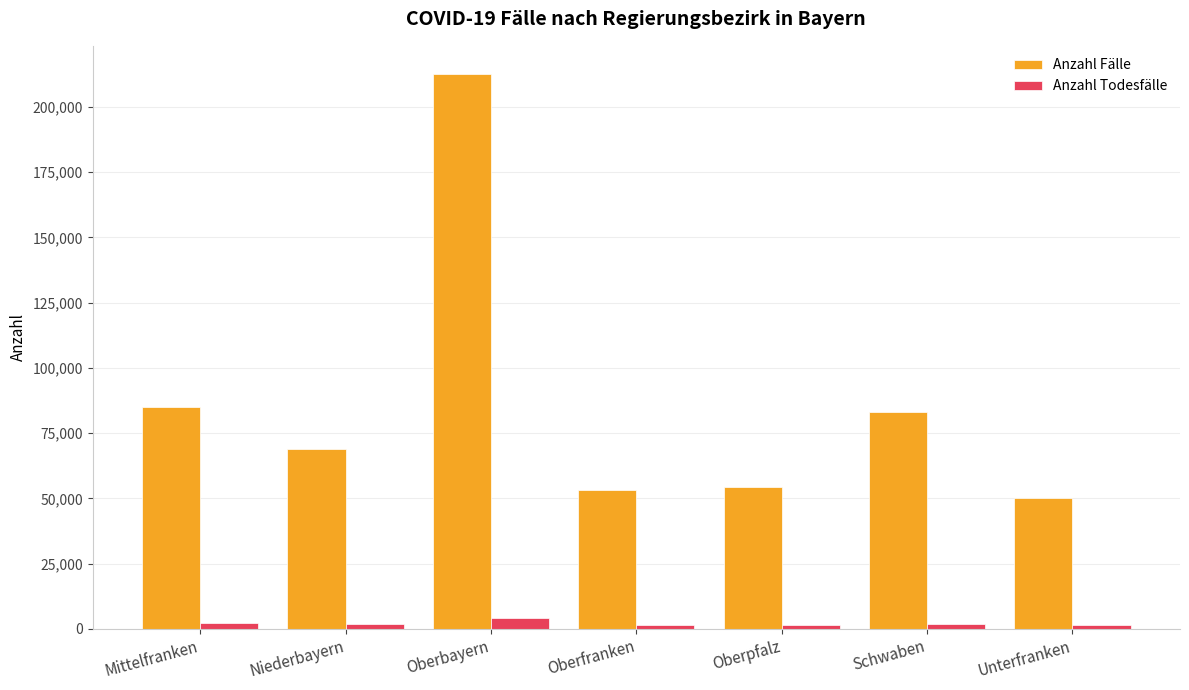

At which label does Anzahl Todesfälle first exceed 1666?

Mittelfranken